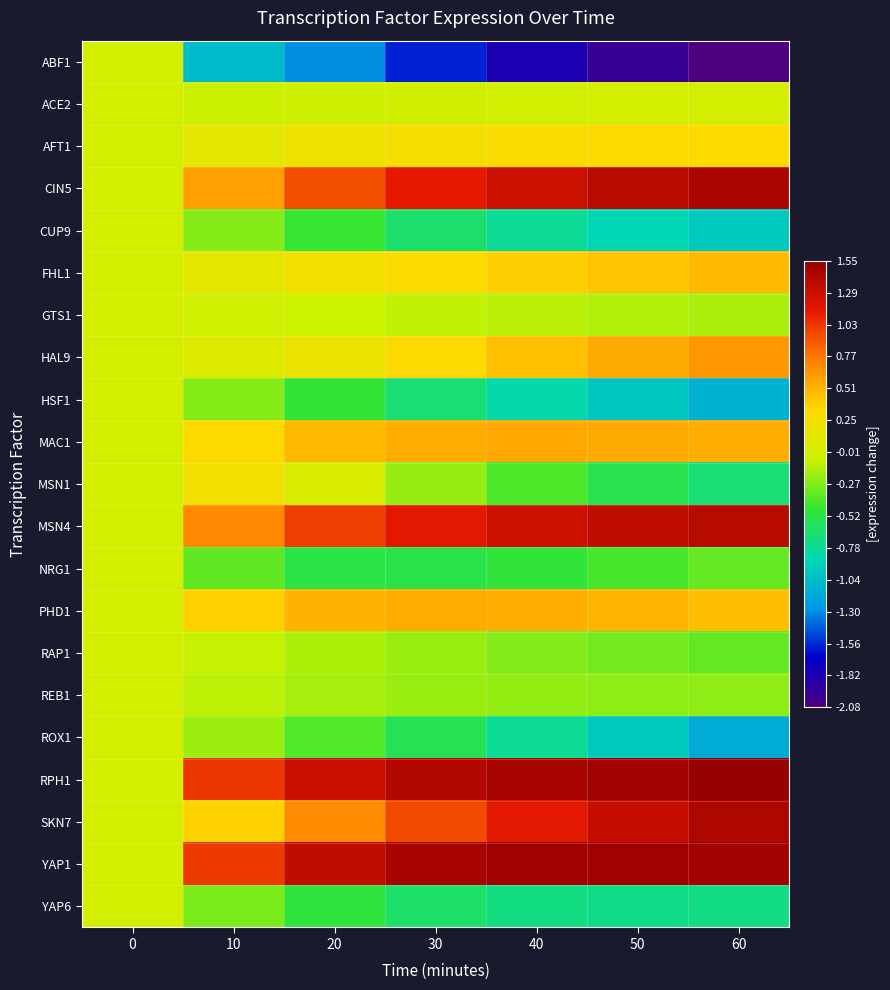

Rank the series by their maximum value, from lowest to highest.

ABF1, ACE2, CUP9, GTS1, HSF1, NRG1, RAP1, REB1, ROX1, YAP6, MSN1, AFT1, FHL1, PHD1, MAC1, HAL9, MSN4, SKN7, CIN5, YAP1, RPH1